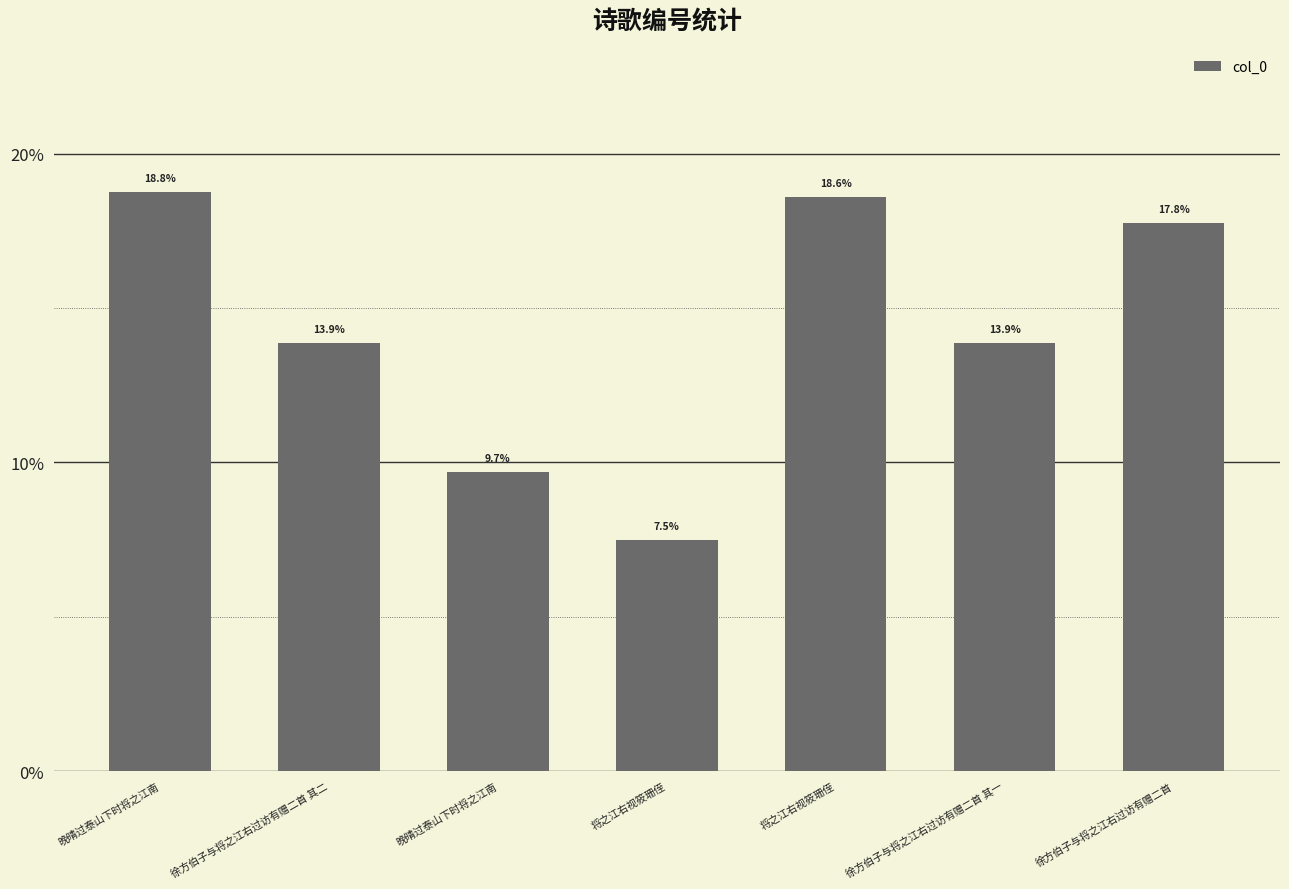

What is the label of the 7th bar from the right?

晚晴过泰山下时将之江南